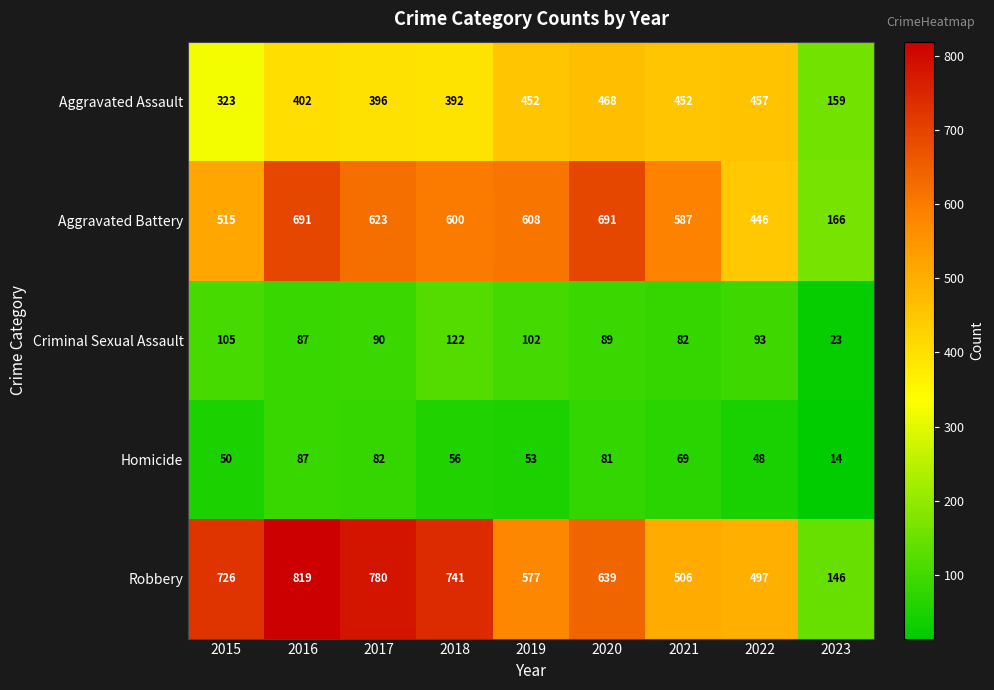

What is the difference between the highest and lowest values at 2015?

676